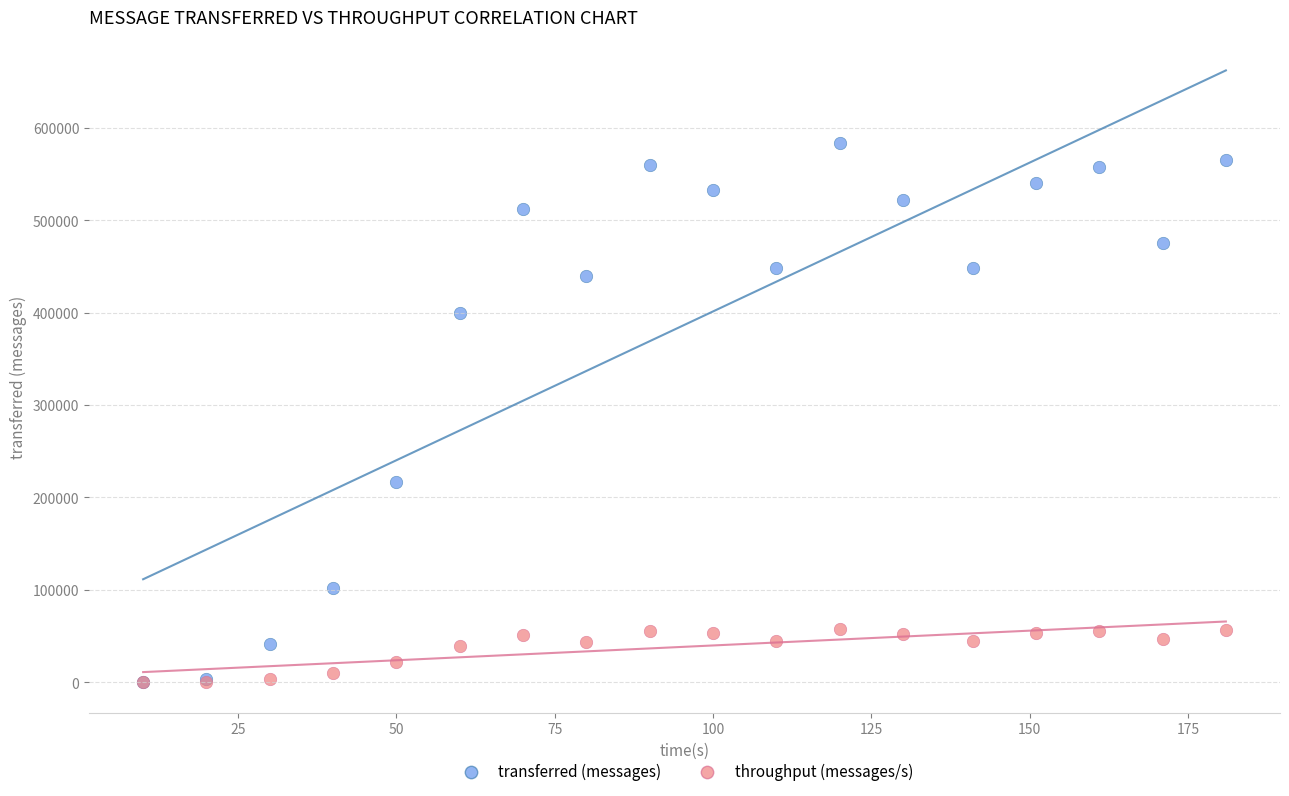

Which series has the largest Y range (max minus min)?

transferred (messages)